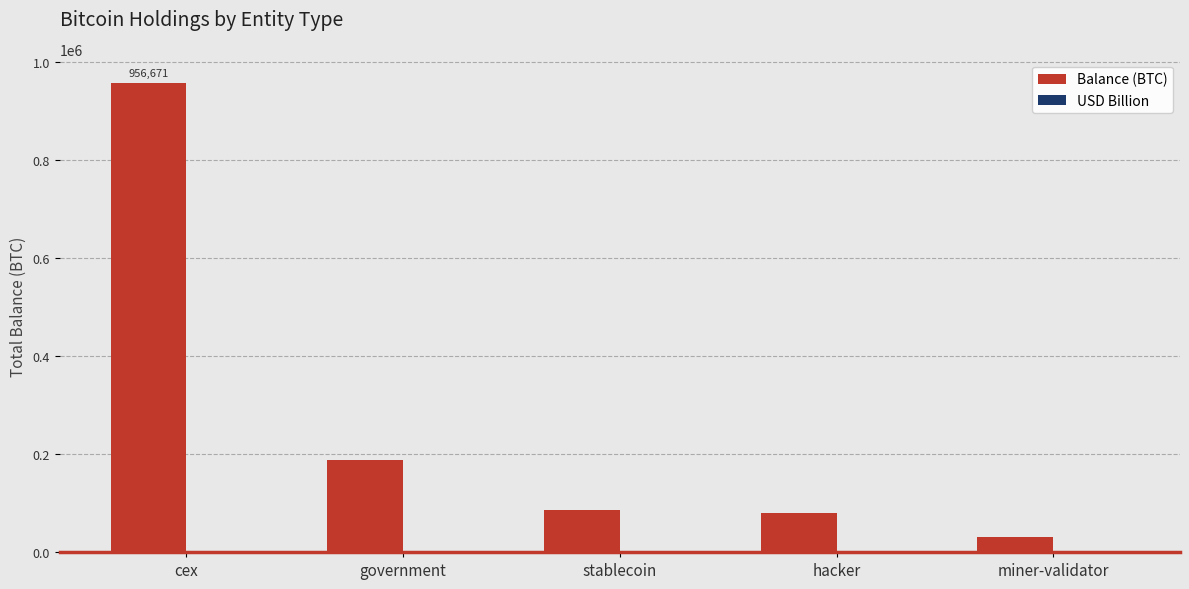

Which series changed the most between cex and hacker?

Balance (BTC)